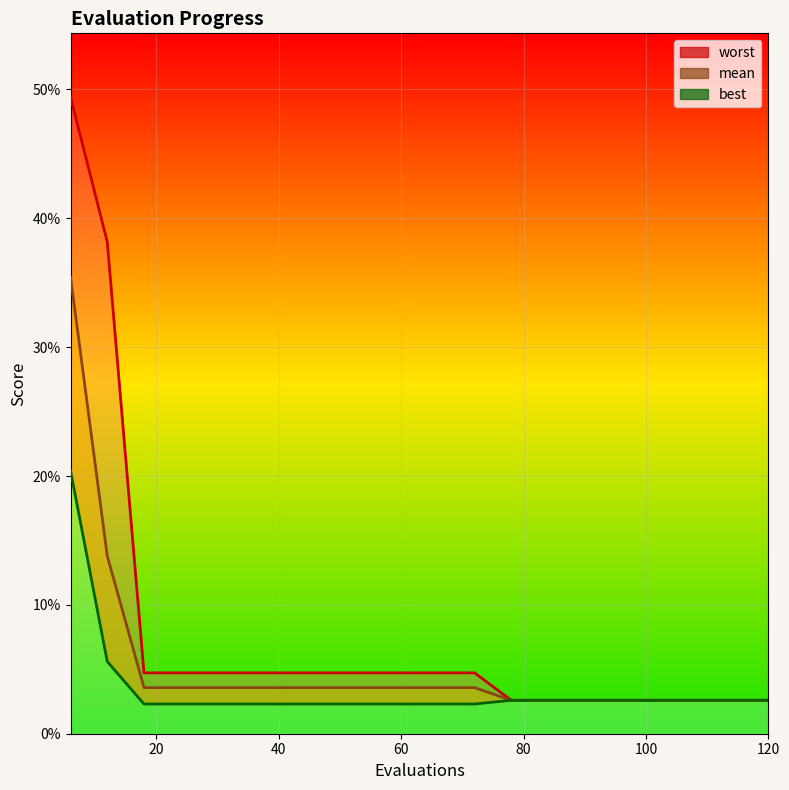

Reading right to left, list all the values displayed in this chart.

worst_line: 0.0	0.0	0.0	0.0	0.0	0.0	0.0	0.0	0.0	0.0	0.0	0.0	0.0	0.0	0.0	0.0	0.0	0.0	0.4	0.5
mean_line: 0.0	0.0	0.0	0.0	0.0	0.0	0.0	0.0	0.0	0.0	0.0	0.0	0.0	0.0	0.0	0.0	0.0	0.0	0.1	0.4
best_line: 0.0	0.0	0.0	0.0	0.0	0.0	0.0	0.0	0.0	0.0	0.0	0.0	0.0	0.0	0.0	0.0	0.0	0.0	0.1	0.2